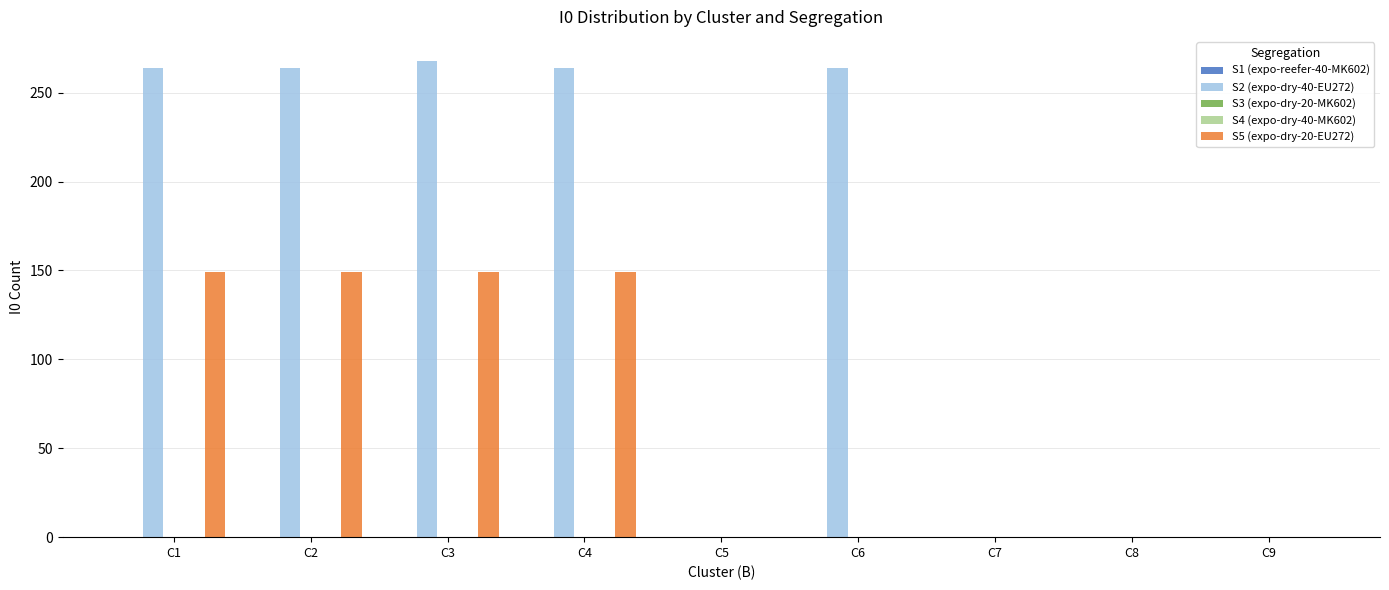

At C8, list the series in order from largest to smallest.

S1 (expo-reefer-40-MK602), S2 (expo-dry-40-EU272), S3 (expo-dry-20-MK602), S4 (expo-dry-40-MK602), S5 (expo-dry-20-EU272)